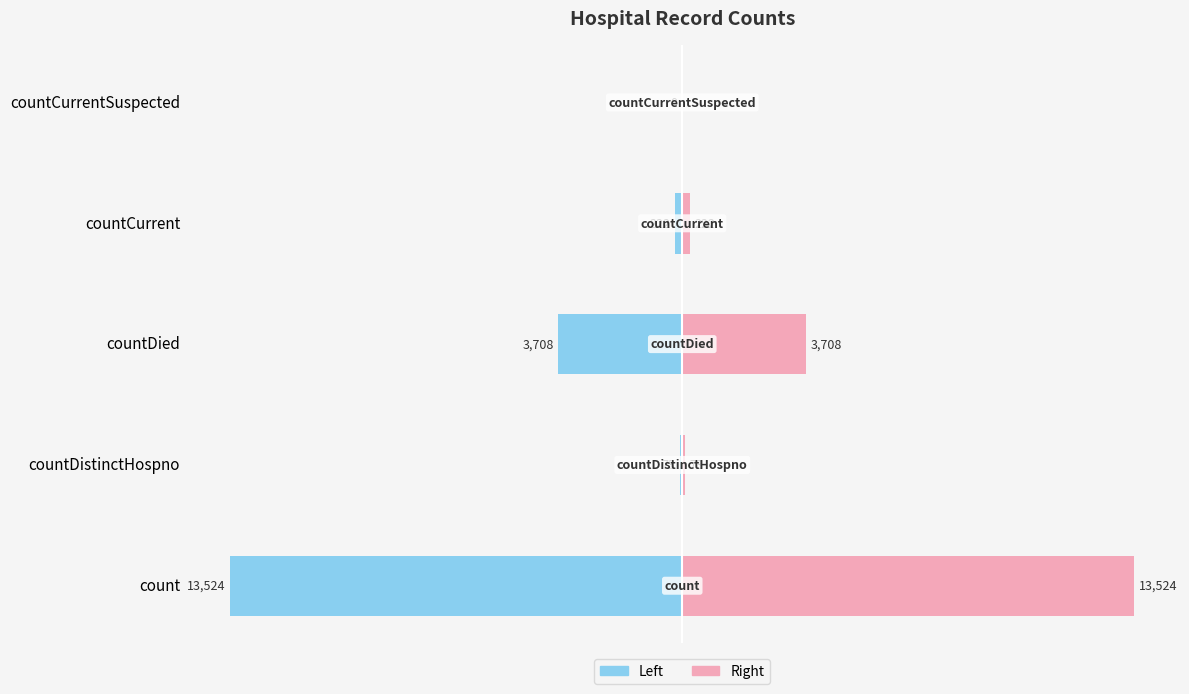

Are the bars grouped side by side (vs. stacked)?

Yes